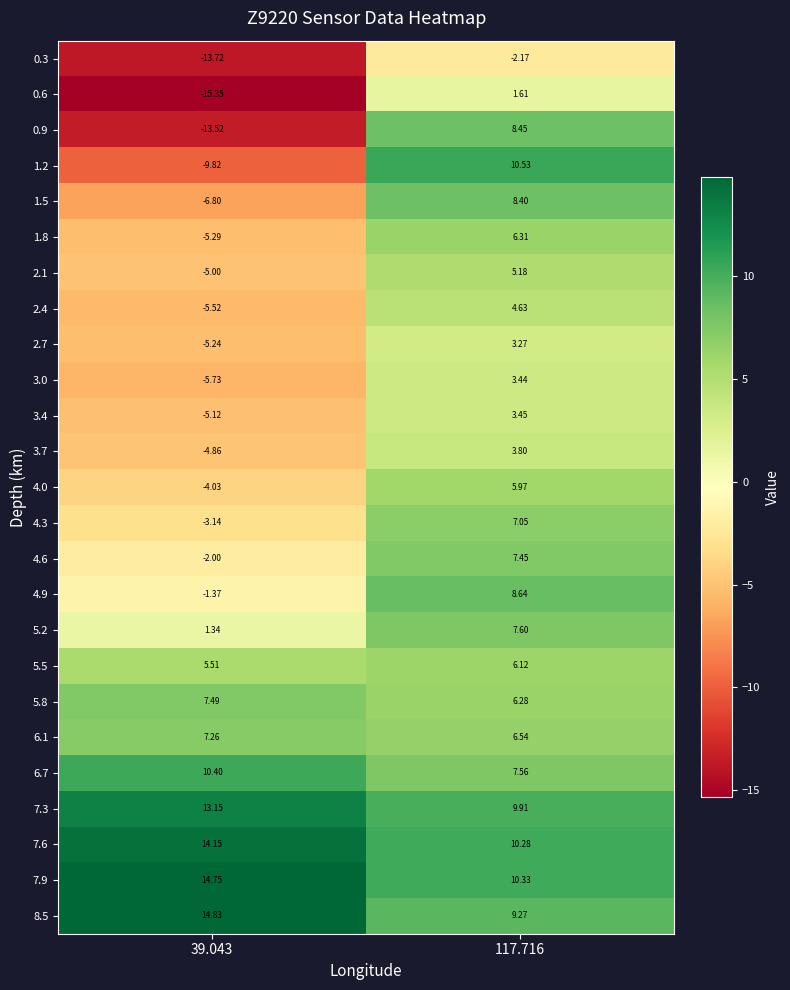

Is the value of 1.8 at 117.716 greater than the value of 4.3 at 117.716?

No